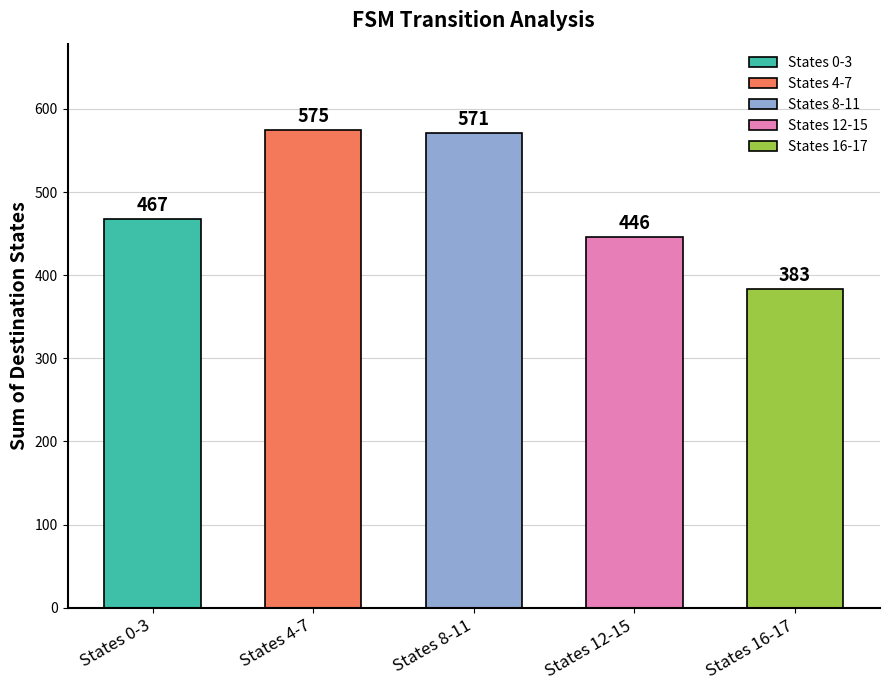

Reading right to left, extract all data points from this chart.

States 16-17=383	States 12-15=446	States 8-11=571	States 4-7=575	States 0-3=467